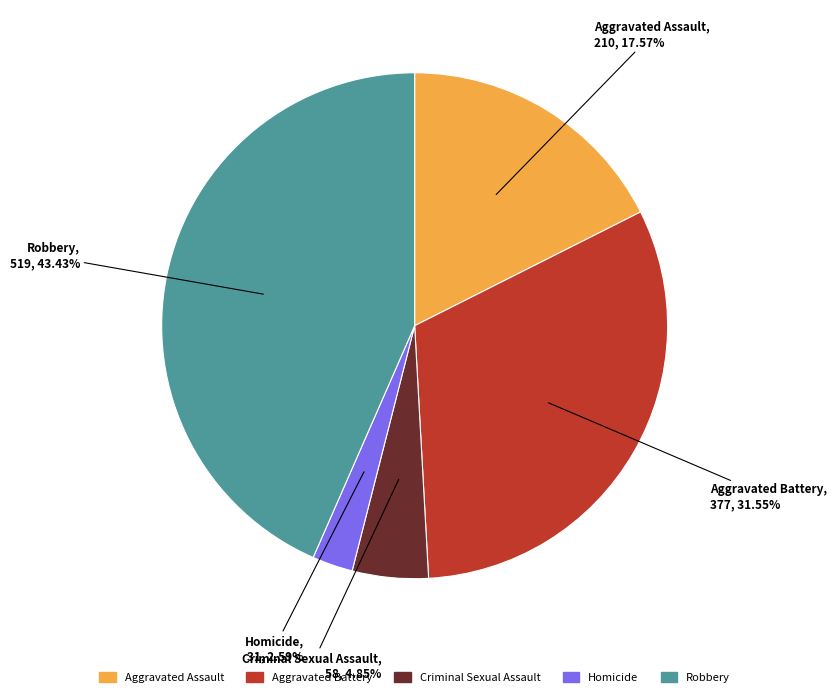

What is the largest slice in the pie chart?

Robbery